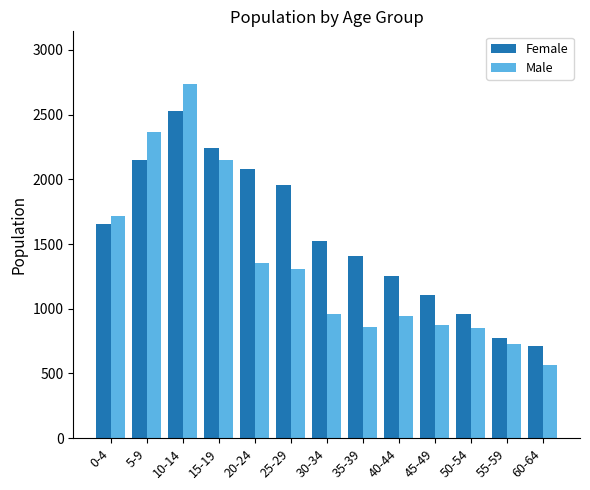

Is the value of Male at 5-9 greater than the value of Female at 50-54?

Yes